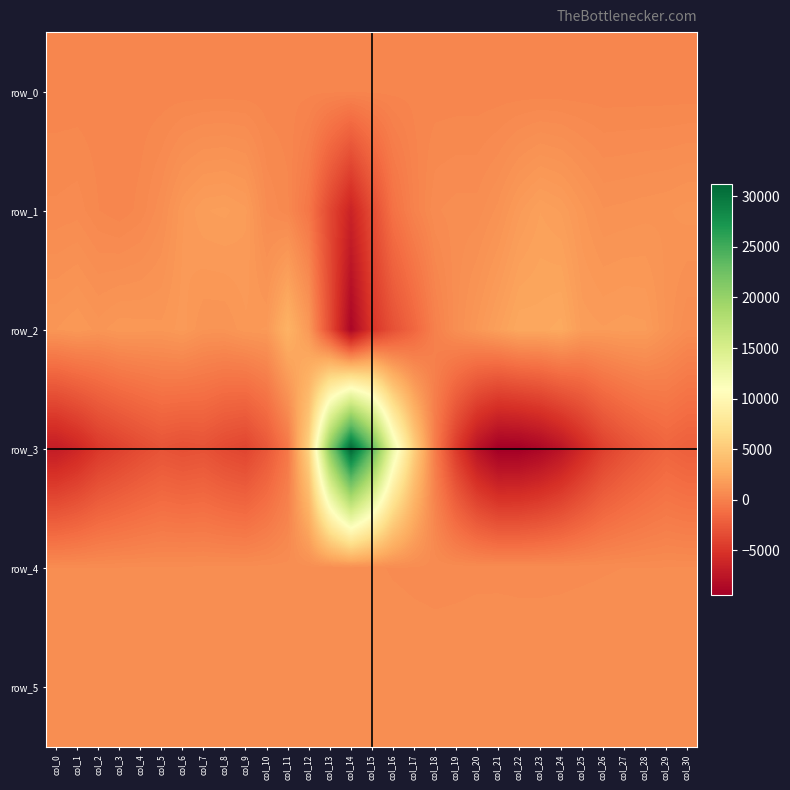

True or false: row_0 has a value of 300.8 at col_10.

True